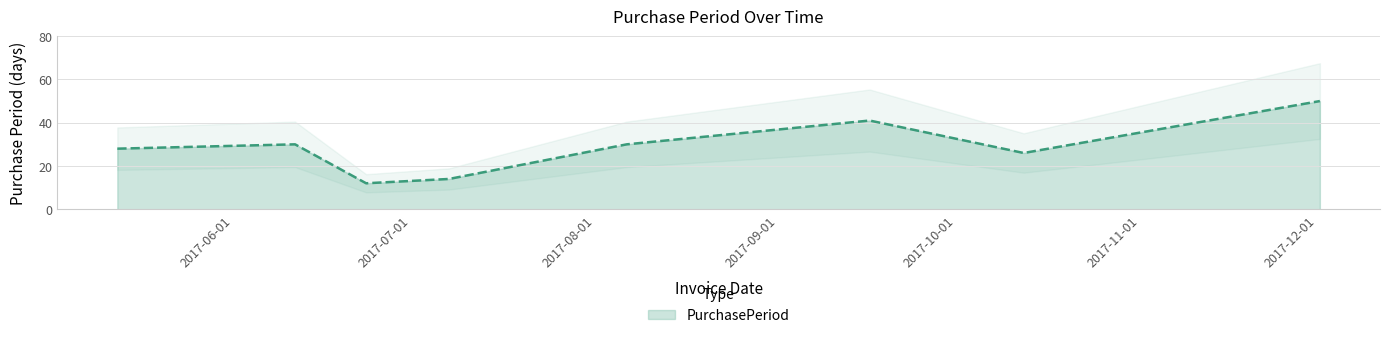

What is the difference between the maximum and minimum values?

38